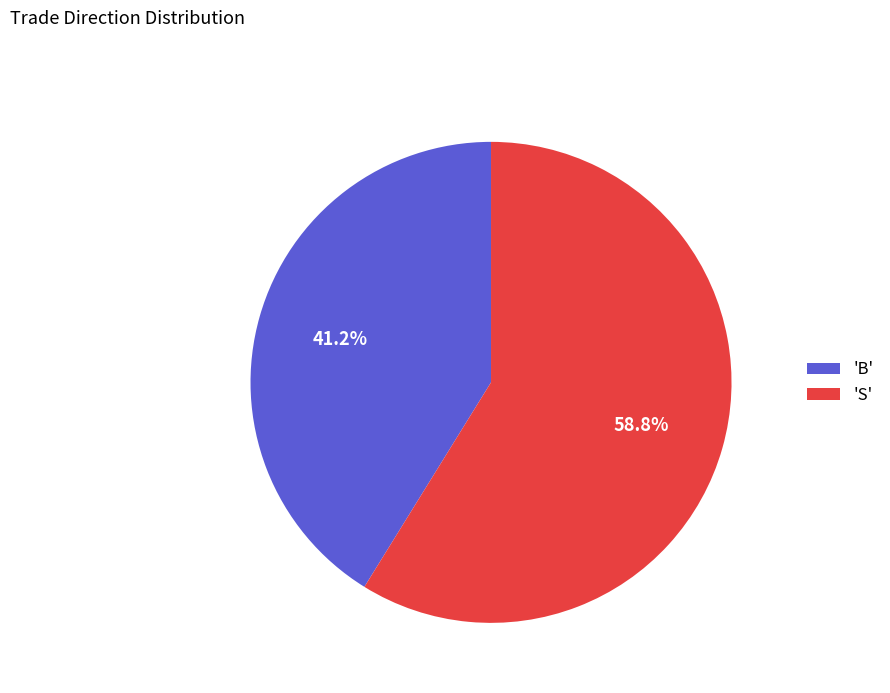

What percentage do 'S' and 'B' together represent?

100.0%